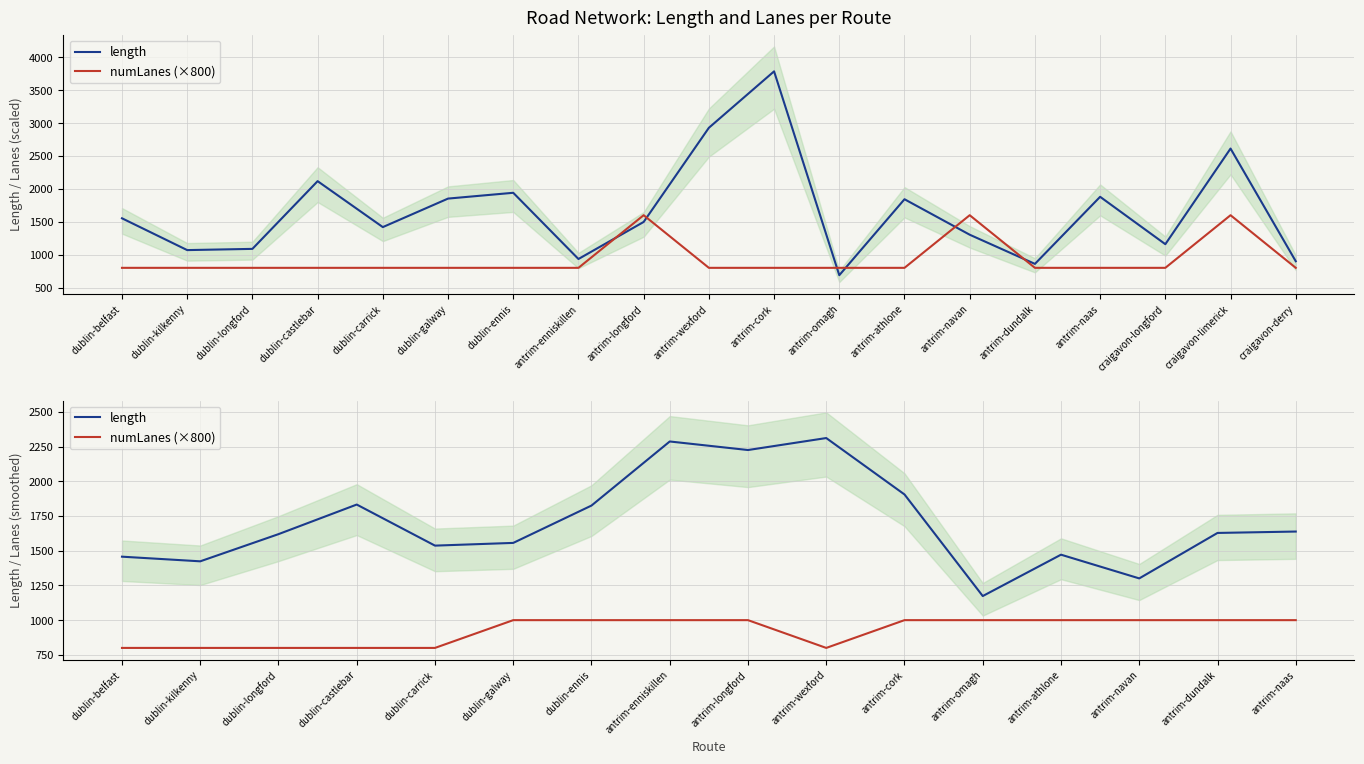

At which label is numLanes (×800) closest to 900?

dublin-belfast